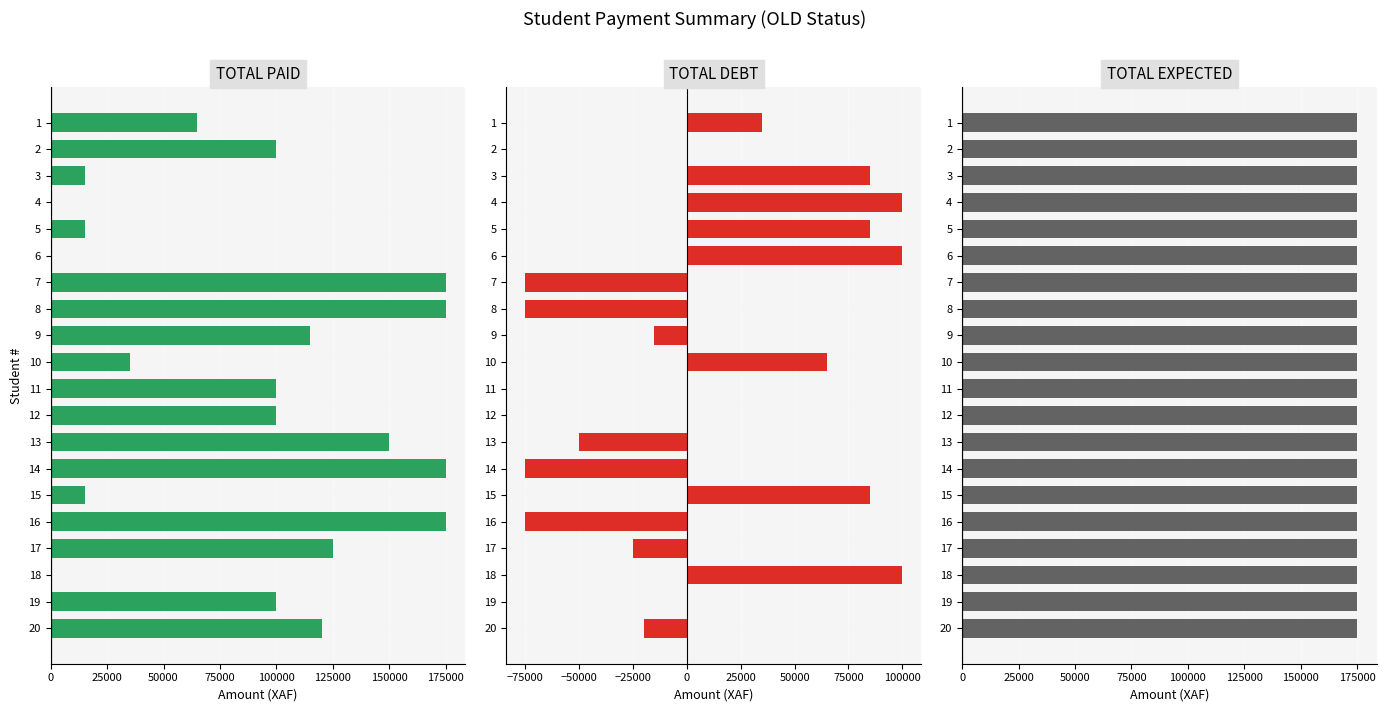

Reading left to right, list all the values displayed in this chart.

TOTAL PAID: 65000.0	100000.0	15000.0	0.0	15000.0	0.0	175000.0	175000.0	115000.0	35000.0	100000.0	100000.0	150000.0	175000.0	15000.0	175000.0	125000.0	0.0	100000.0	120000.0
TOTAL DEBT: 35000.0	0.0	85000.0	100000.0	85000.0	100000.0	-75000.0	-75000.0	-15000.0	65000.0	0.0	0.0	-50000.0	-75000.0	85000.0	-75000.0	-25000.0	100000.0	0.0	-20000.0
TOTAL EXPECTED: 0.7	0.7	0.7	0.7	0.7	0.7	0.7	0.7	0.7	0.7	0.7	0.7	0.7	0.7	0.7	0.7	0.7	0.7	0.7	0.7